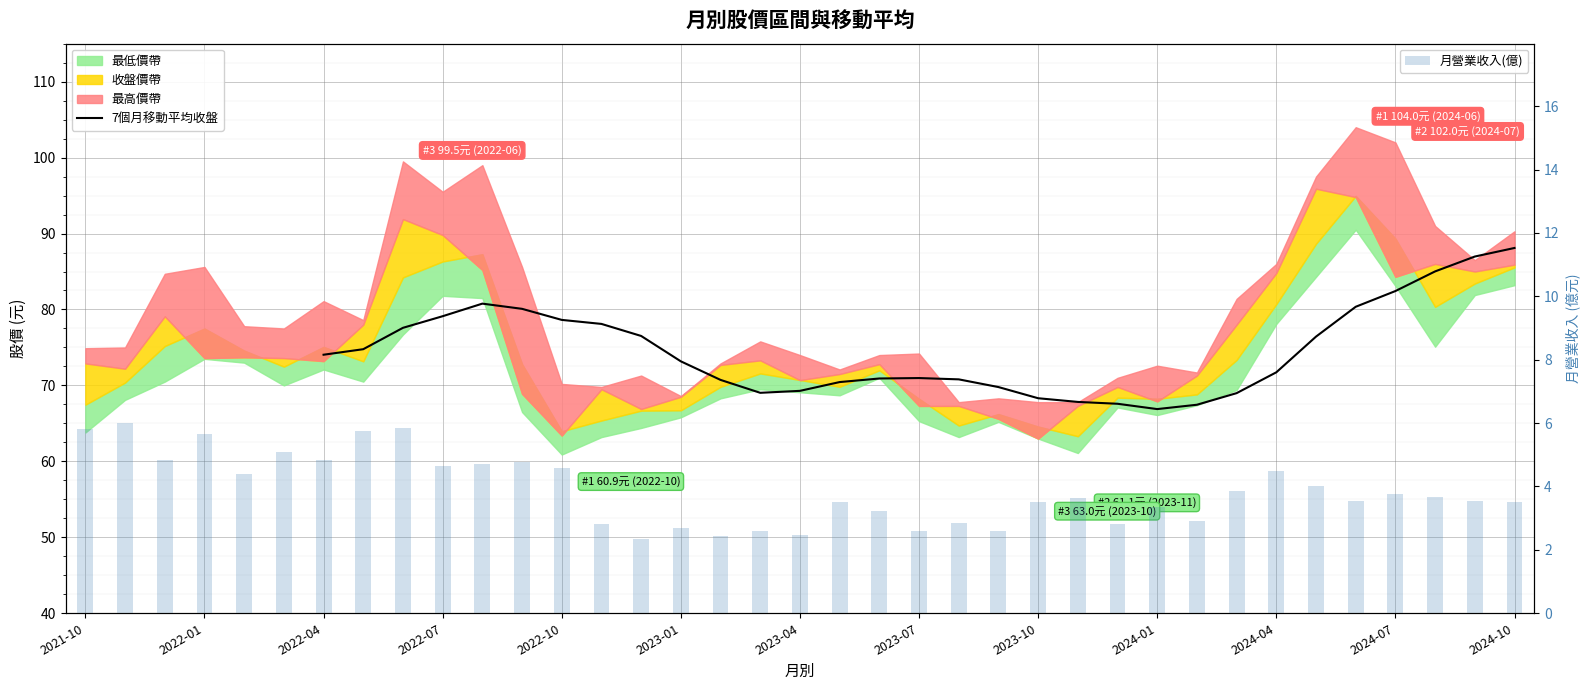

How many data points in 月營業收入(億) are above 3?

26